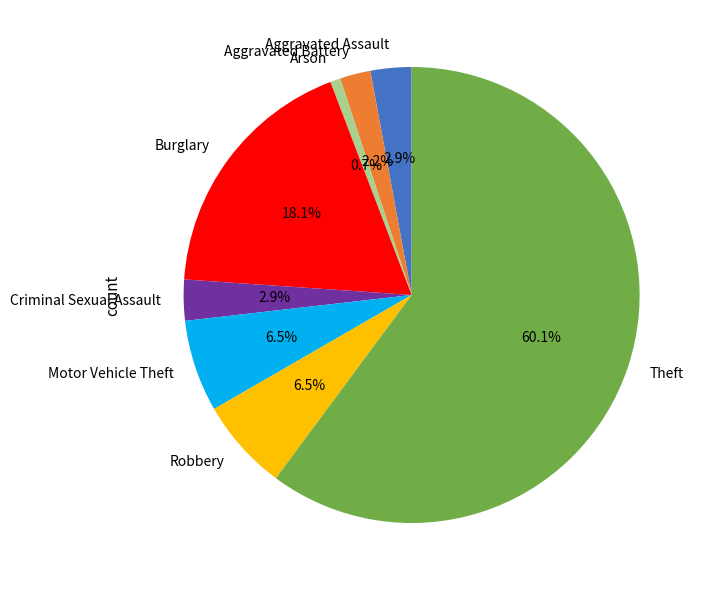

To the nearest percent, what portion does Aggravated Battery represent?

2%